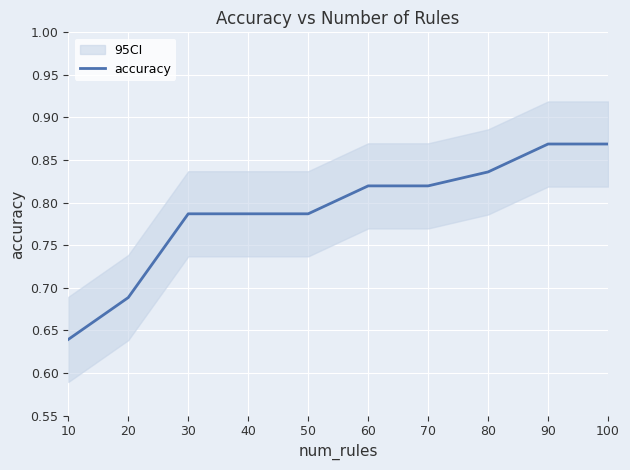

List the labels in order of value, largest first.

90, 100, 80, 60, 70, 30, 40, 50, 20, 10